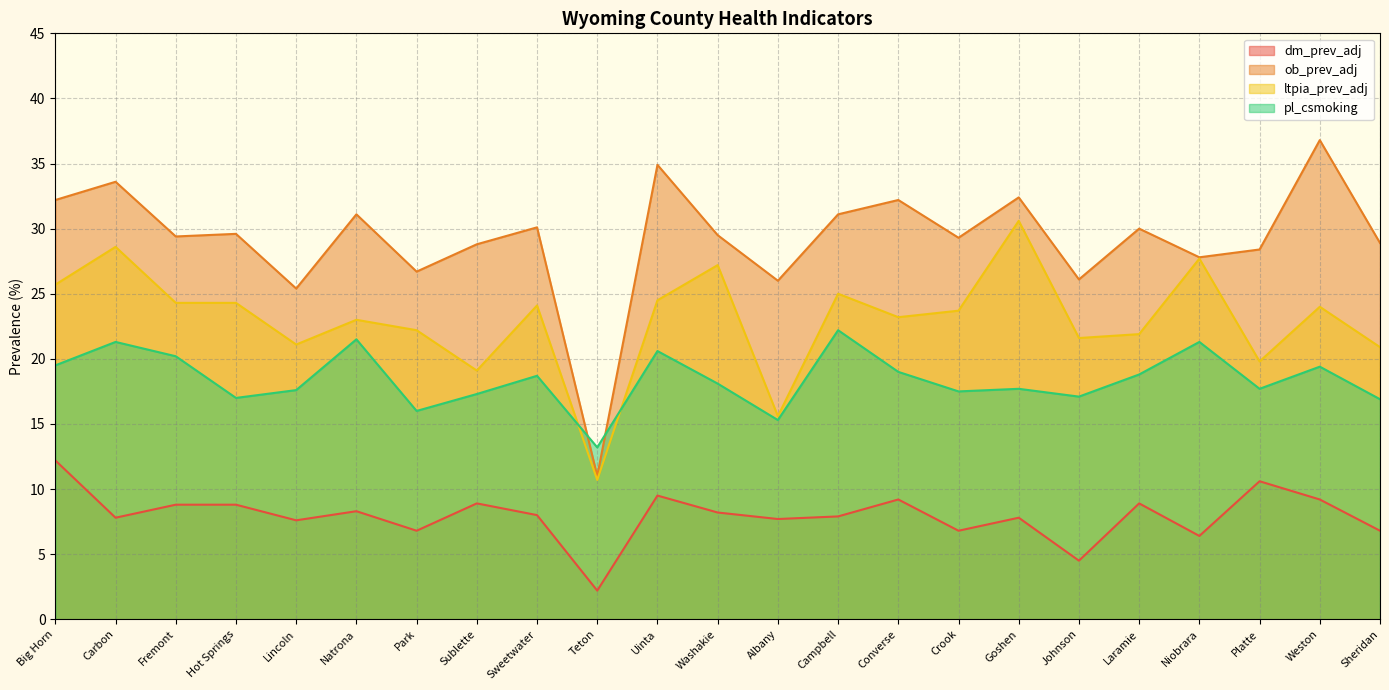

What is the total value across all series at Campbell?

86.2